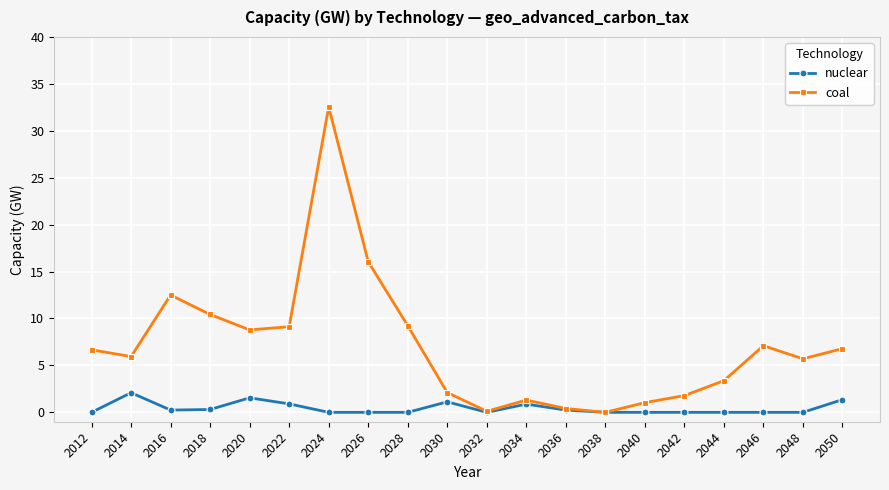

What is the greatest value displayed?

32.6